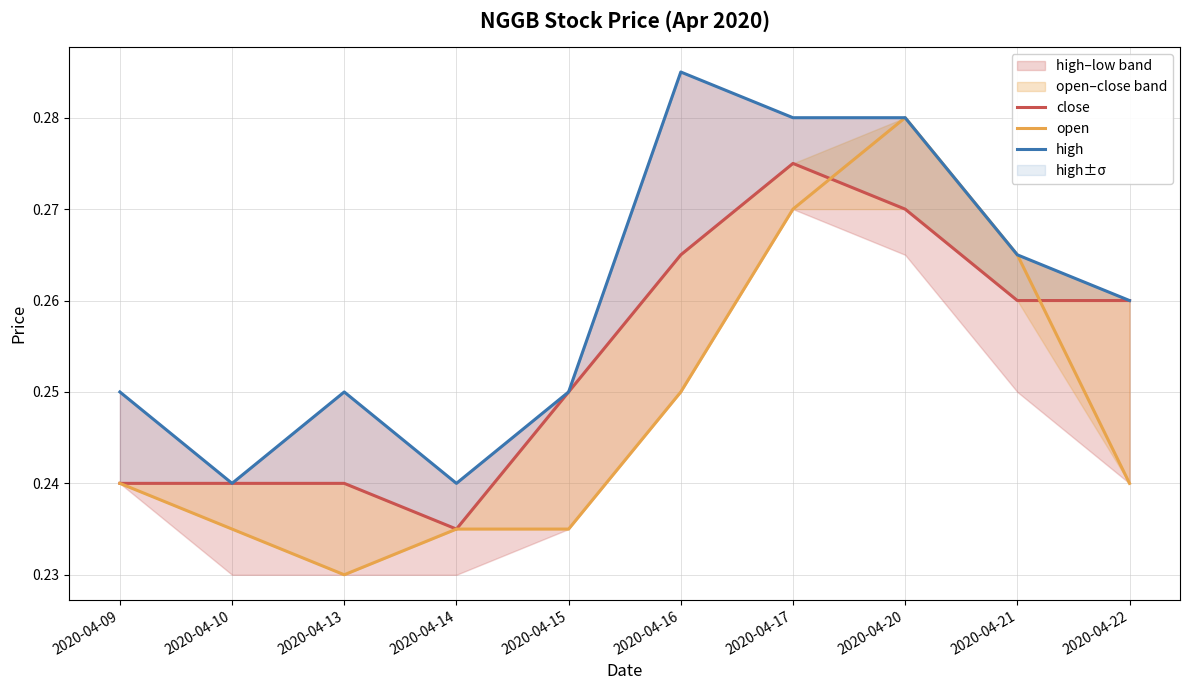

Which series has the largest total across all categories?

high